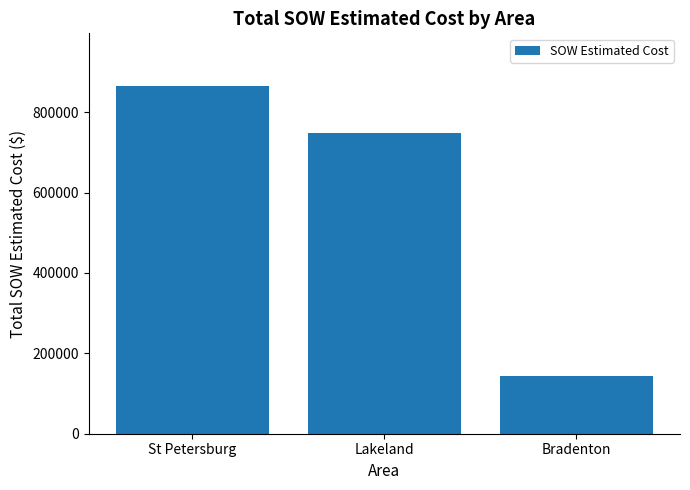

What is the value of the 1st bar from the left?

866270.7